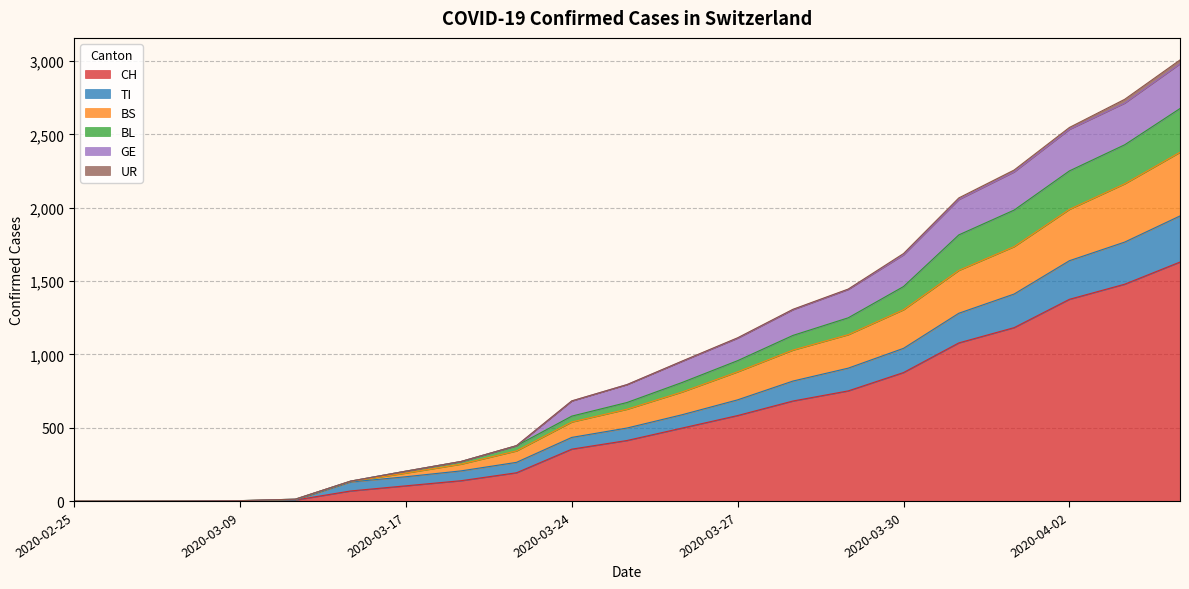

Is it true that BS equals 0 at 2020-03-01?

True